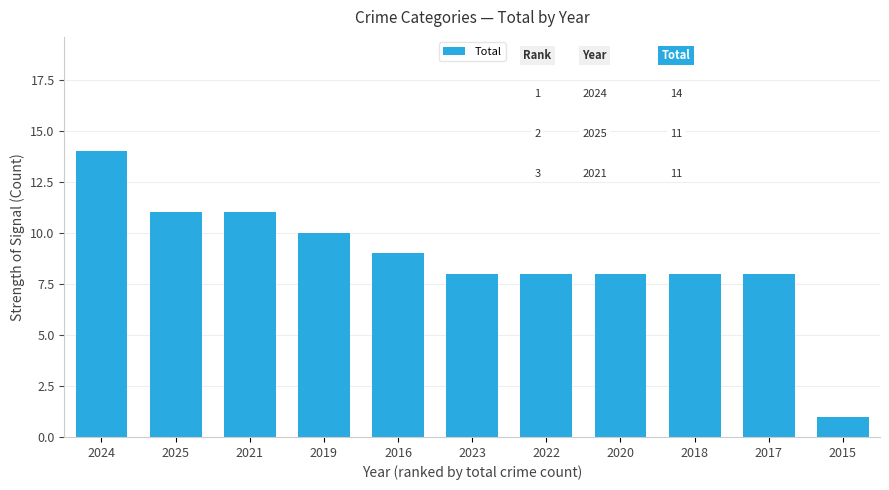

Between 2020 and 2015, which is larger?

2020